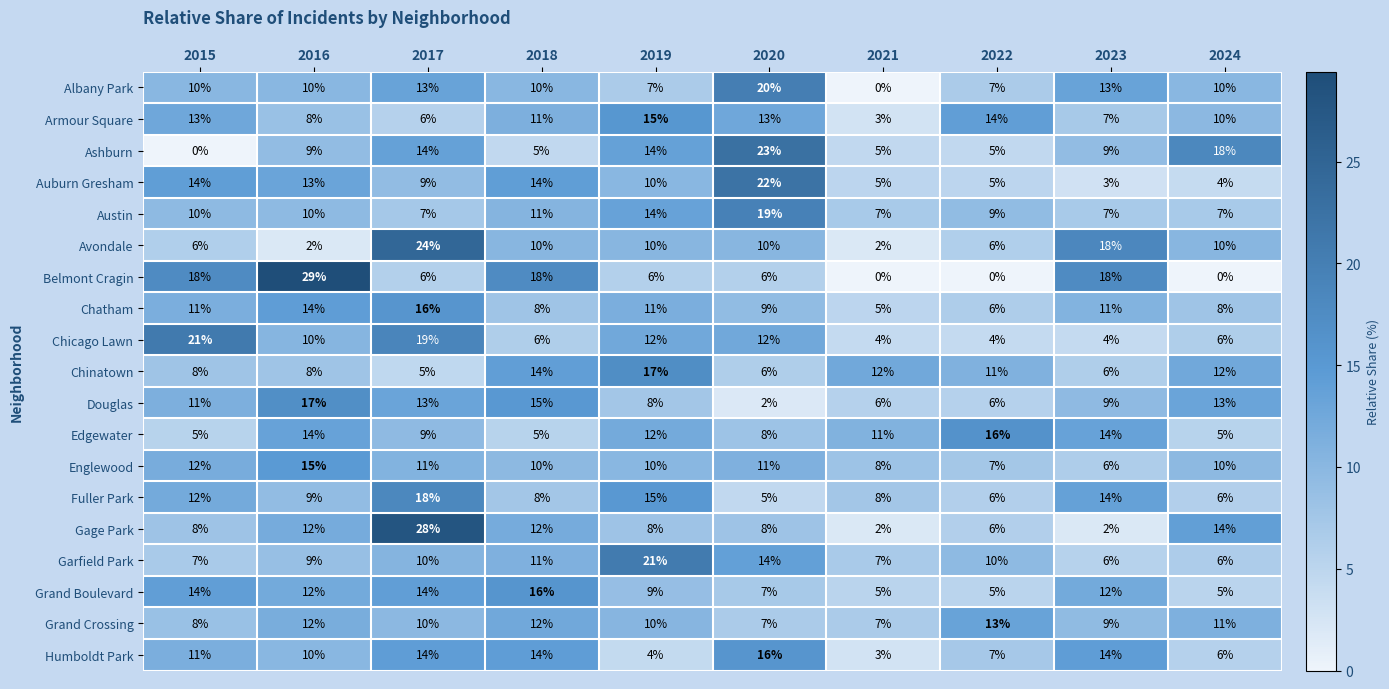

Where does the Belmont Cragin series first go above 6?

2015